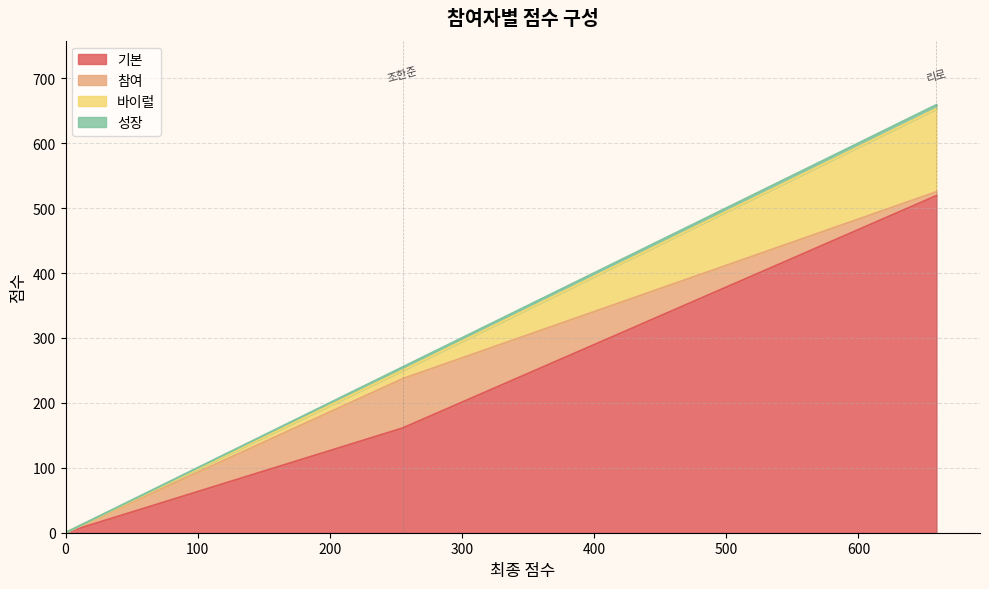

Count the number of data series in this chart.

4